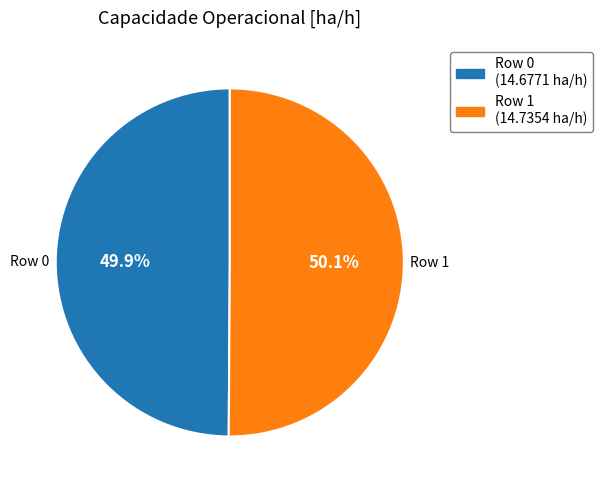

Is there a majority slice in this chart?

Yes